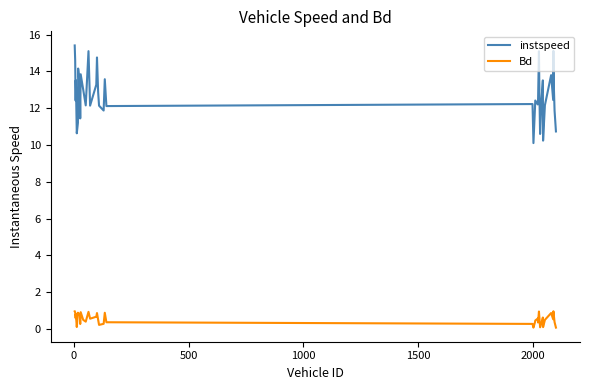

True or false: instspeed and Bd intersect in this chart.

False